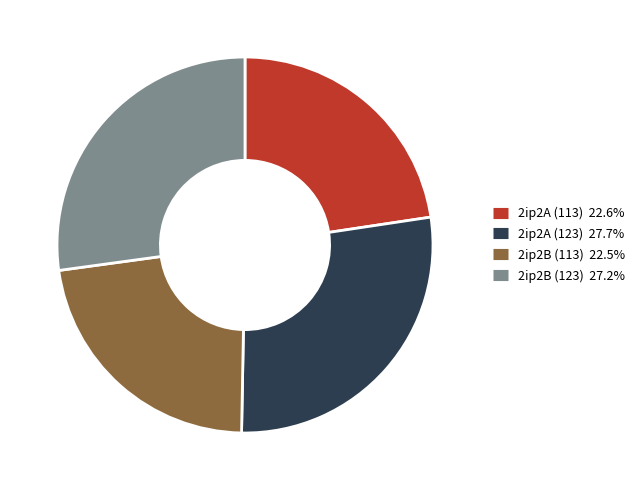

Which slice is the largest?

2ip2A (123)